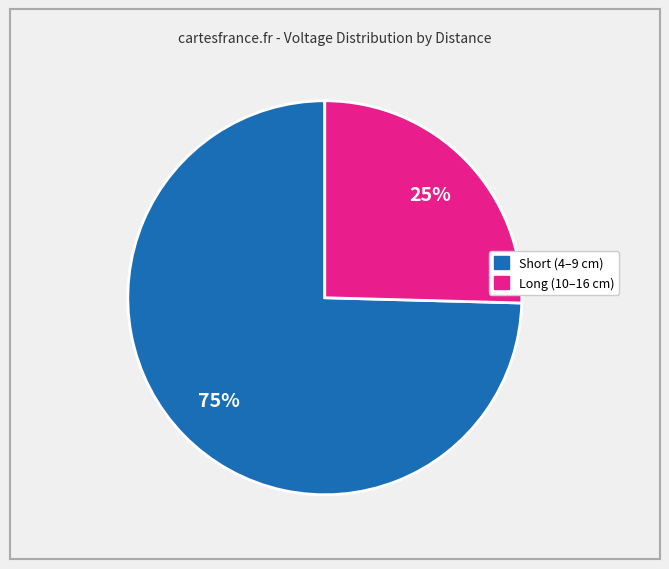

Does any single category account for the majority?

Yes